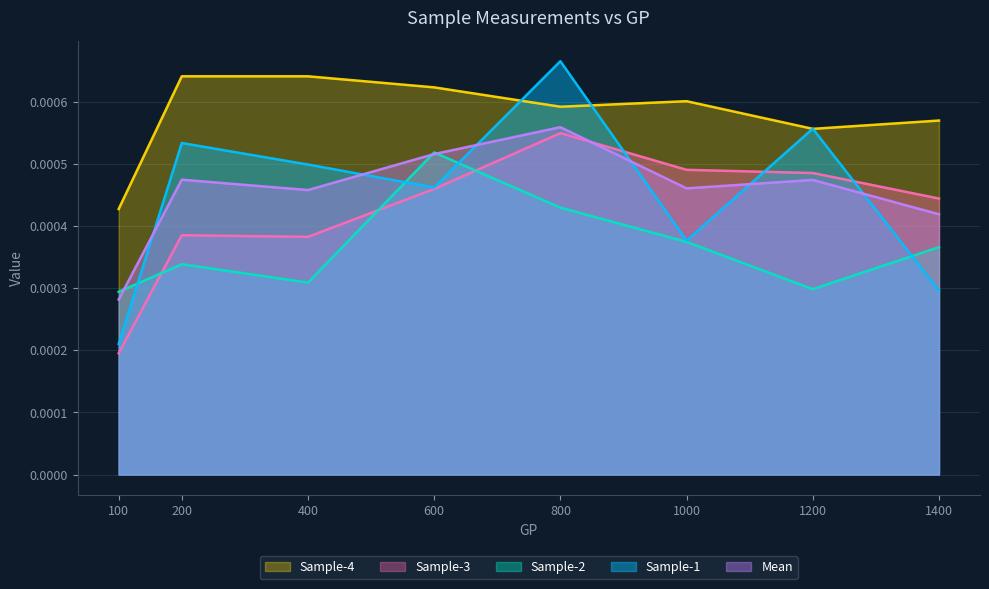

At which category is the sum across all series the highest?

800